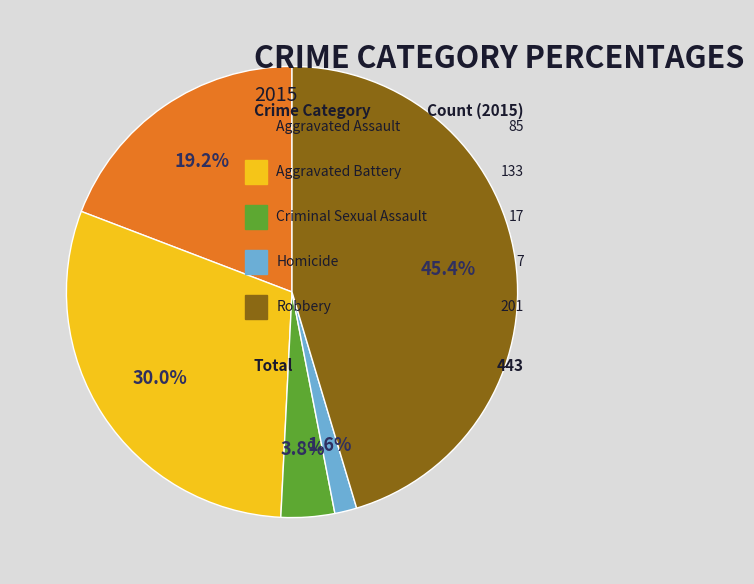

Does any single category account for the majority?

No